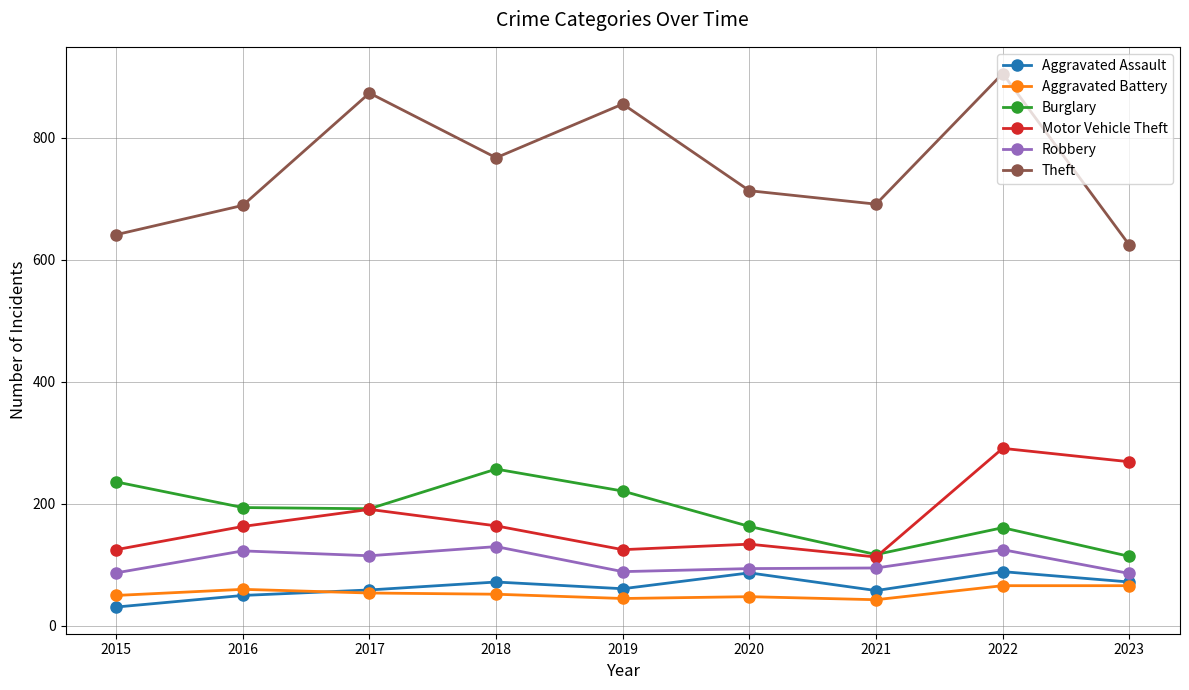

The value of Aggravated Battery at 2021 is 76. True or false?

False